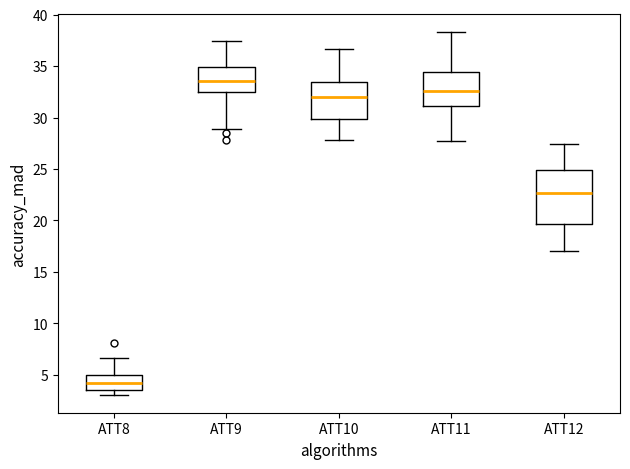

Reading left to right, read every box against the y-axis: the position of its median line, the range the box covers, and the ends of its whiskers. The values are not printed on the chart, so give them approximately, as read against the axis.

ATT8: median 4.0, box 3.5 to 5.0, whiskers 3.0 to 6.5
ATT9: median 33.5, box 32.5 to 35.0, whiskers 29.0 to 37.5
ATT10: median 32.0, box 30.0 to 33.5, whiskers 28.0 to 36.5
ATT11: median 32.5, box 31.0 to 34.5, whiskers 27.5 to 38.5
ATT12: median 22.5, box 19.5 to 25.0, whiskers 17.0 to 27.5